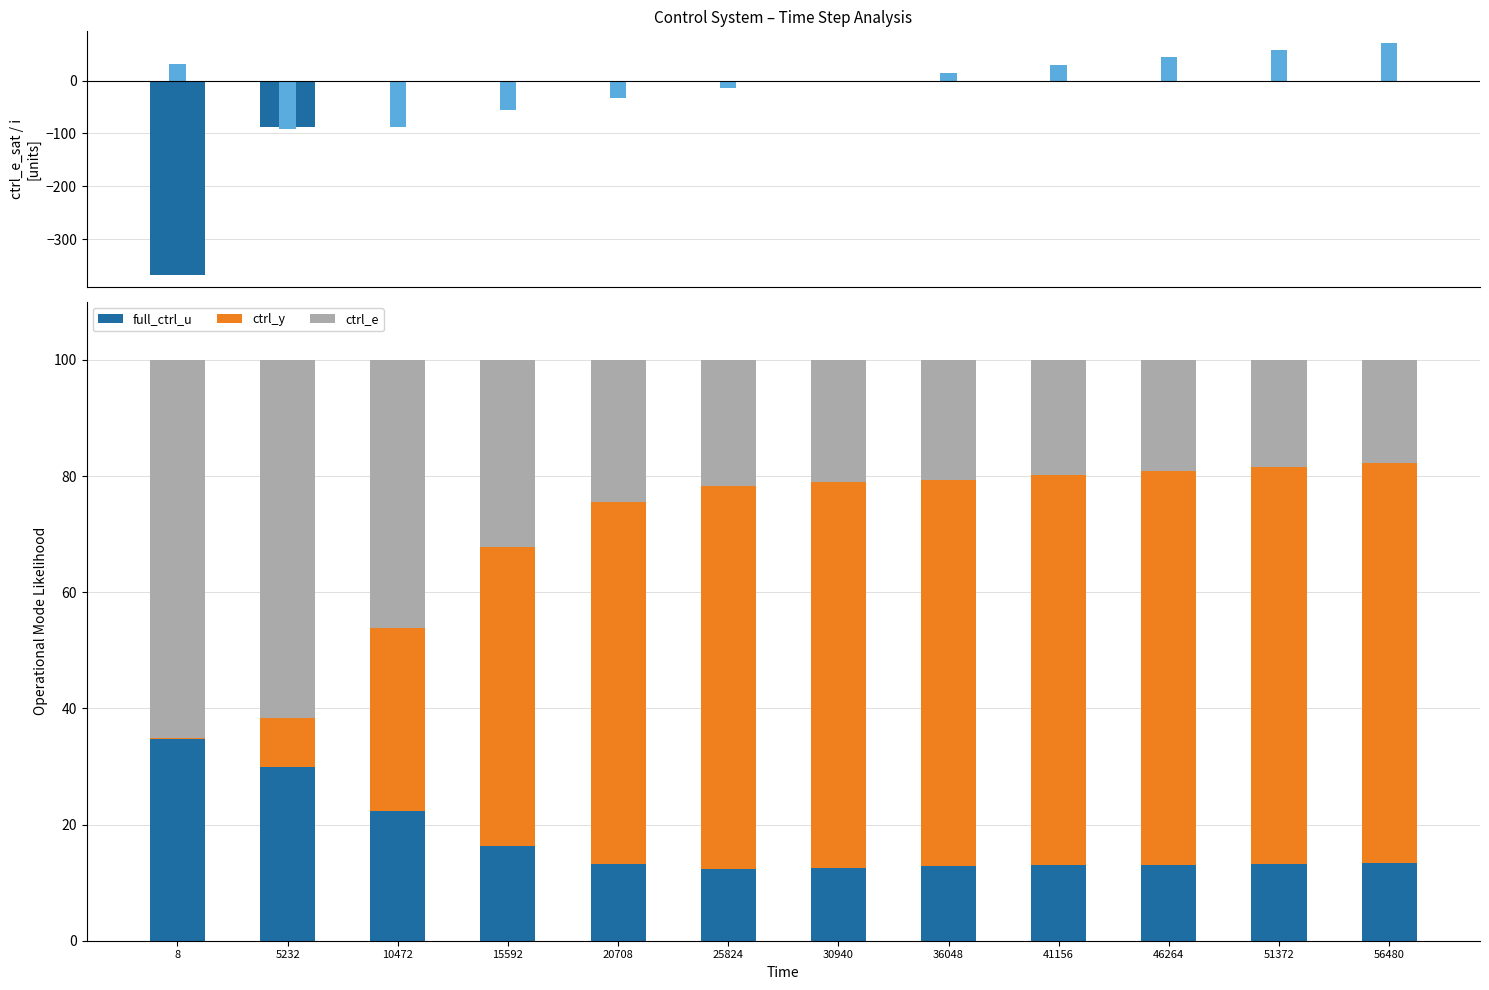

Reading left to right, list all the values displayed in this chart.

ctrl_e_sat: -368.0	-88.0	0.0	0.0	0.0	0.0	0.0	0.0	0.0	0.0	0.0	0.0
i: 32.0	-91.0	-87.0	-55.0	-33.0	-15.0	0.0	15.0	30.0	44.0	58.0	71.0
full_ctrl_u: 34.8	29.9	22.3	16.3	13.2	12.4	12.5	12.9	13.0	13.1	13.2	13.3
ctrl_y: 0.1	8.5	31.4	51.5	62.3	65.9	66.5	66.5	67.2	67.8	68.4	68.9
ctrl_e: 65.1	61.6	46.2	32.2	24.4	21.7	21.0	20.6	19.8	19.1	18.4	17.7